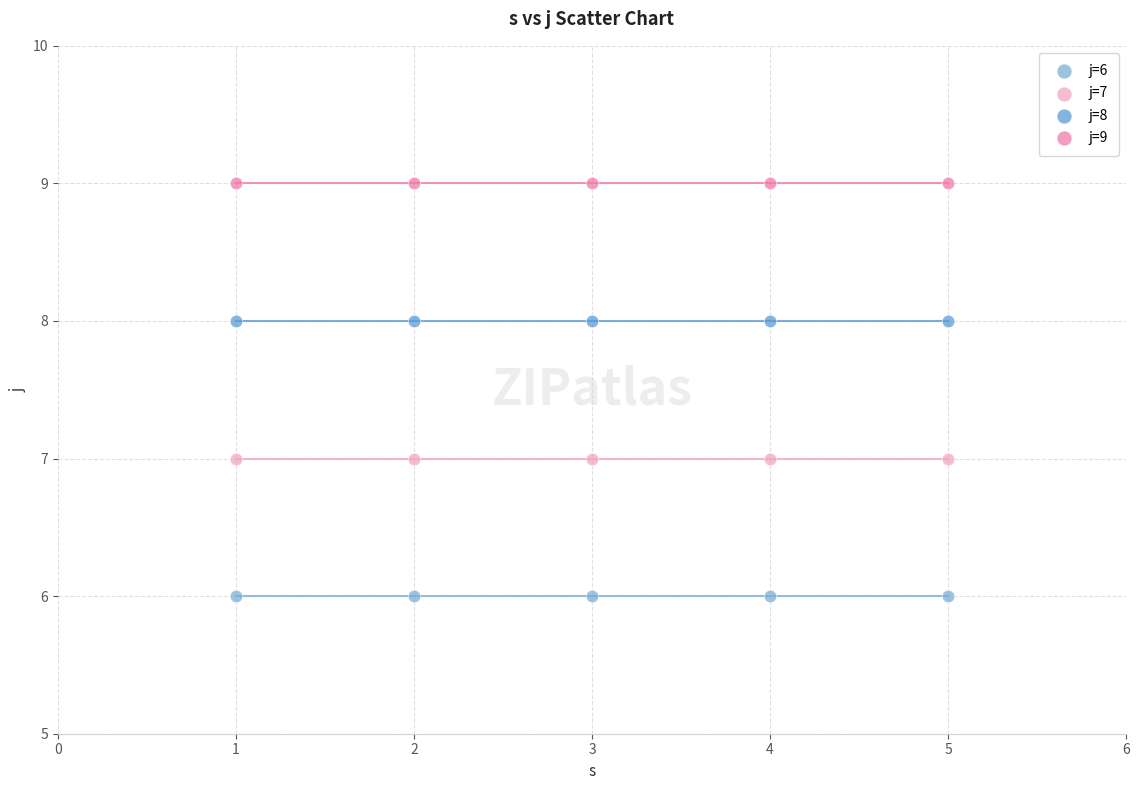

Which series contains the lowest Y value?

j=6